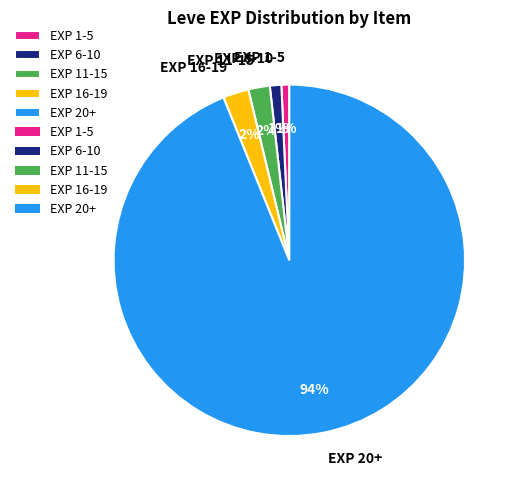

Is it true that EXP 16-19 is 12% of the pie?

False